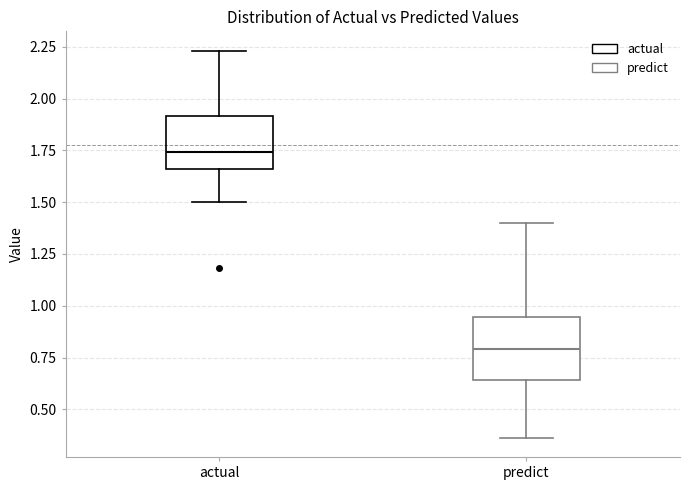

Reading left to right, transcribe this box plot: for each box, give where its median line is, the range the box spans, and where its two whiskers end, as read against the y-axis. The values are not printed on the chart, so give them approximately, as read against the axis.

actual: median 1.75, box 1.65 to 1.90, whiskers 1.50 to 2.25
predict: median 0.80, box 0.65 to 0.95, whiskers 0.35 to 1.40